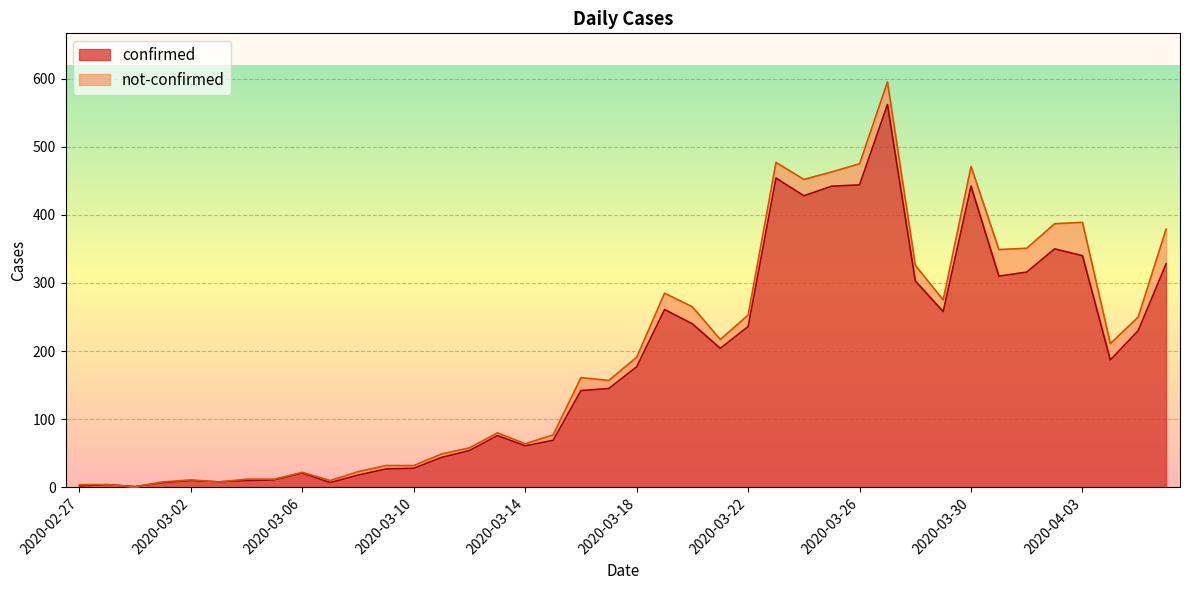

Which has a higher value, 2020-03-06 or 2020-03-11?

2020-03-11